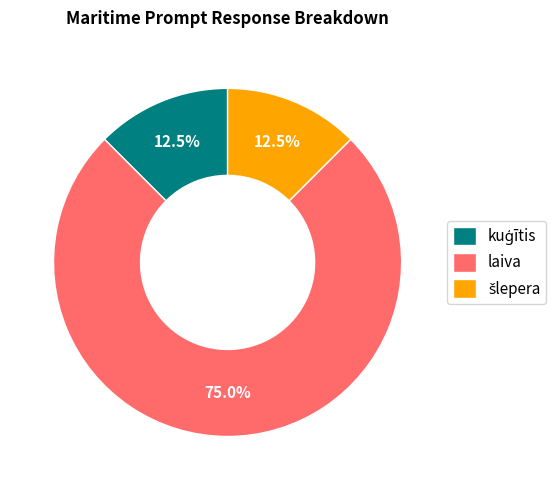

Is there a majority slice in this chart?

Yes